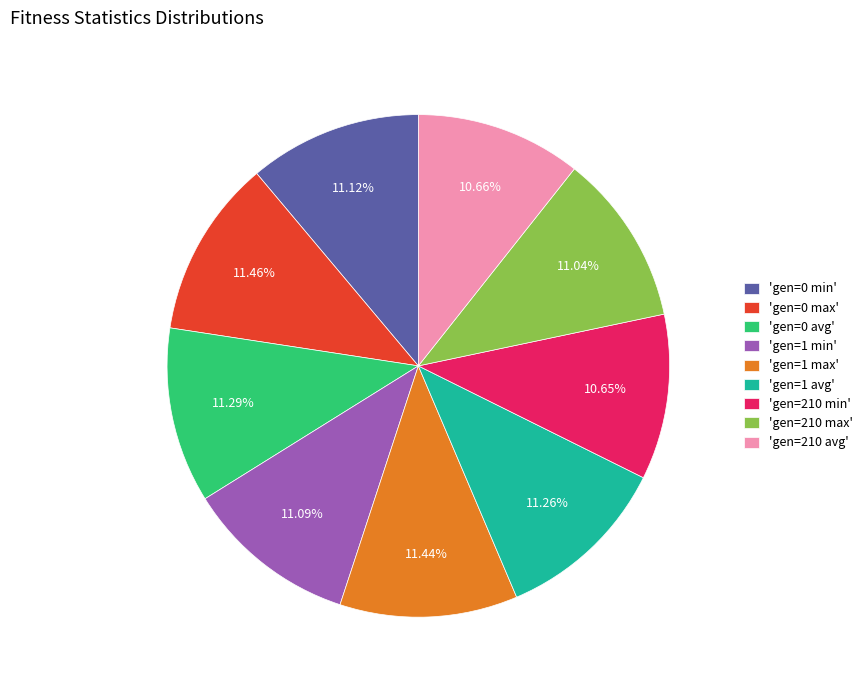

Is there any slice that represents more than half of the pie?

No